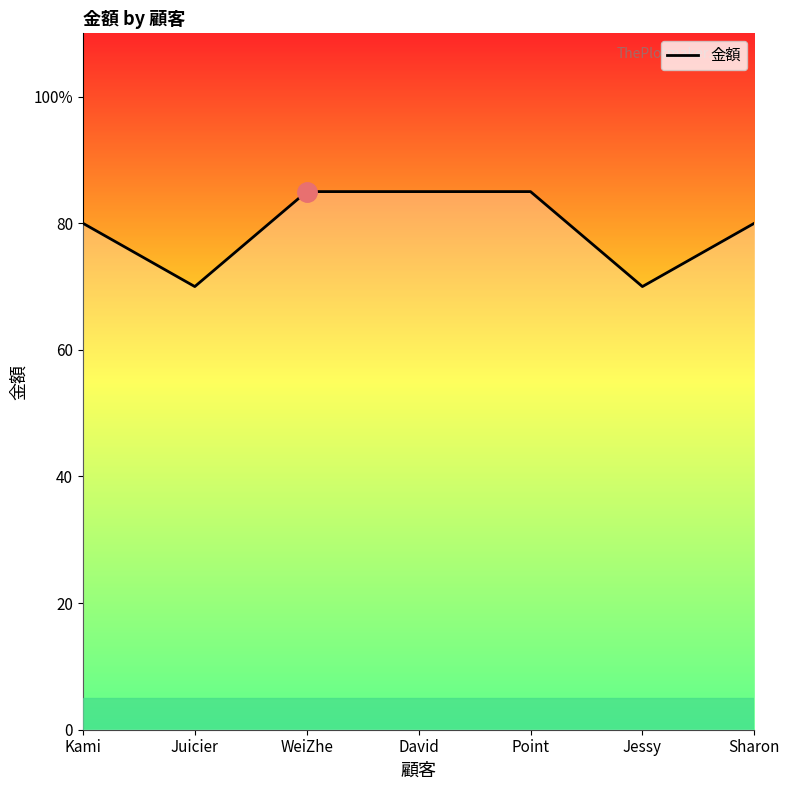

Count the values in the range 70 to 85.

7